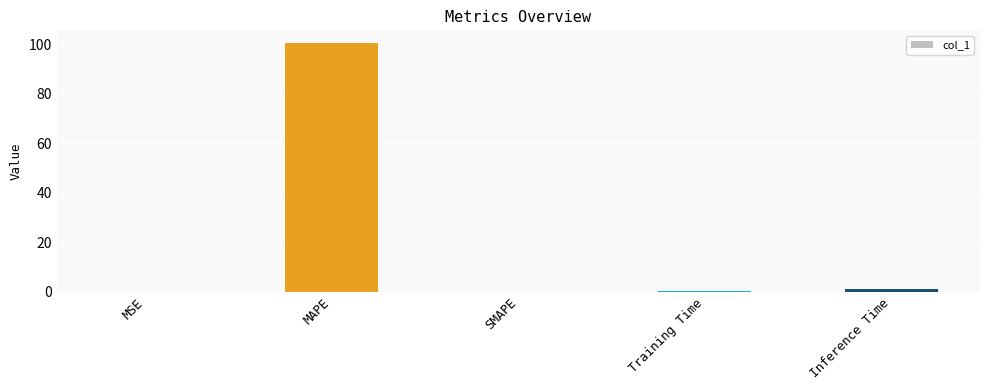

Is it true that the value at MAPE is 100.6?

True